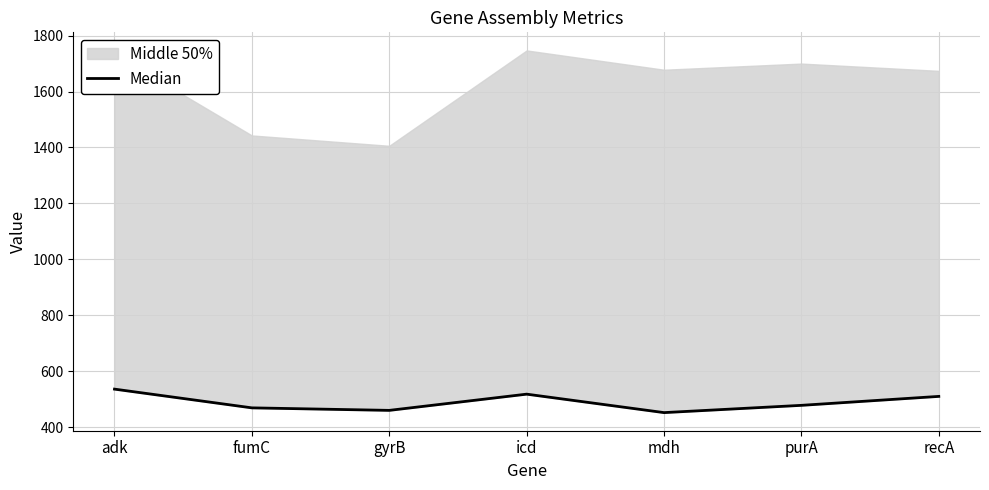

Reading left to right, transcribe all the data shown in this chart.

536	469	460	518	452	478	510